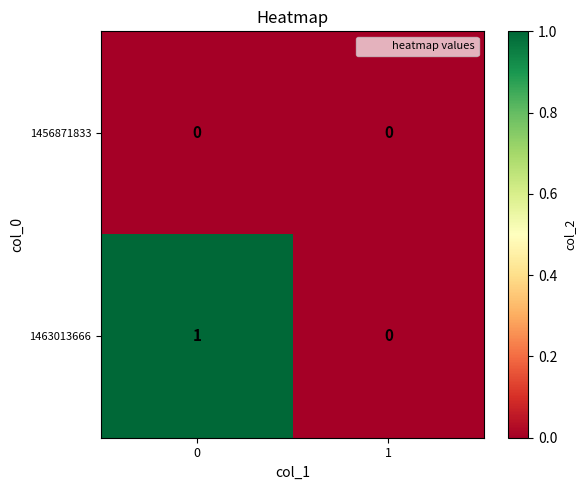

Rank the series by their maximum value, from lowest to highest.

1456871833, 1463013666